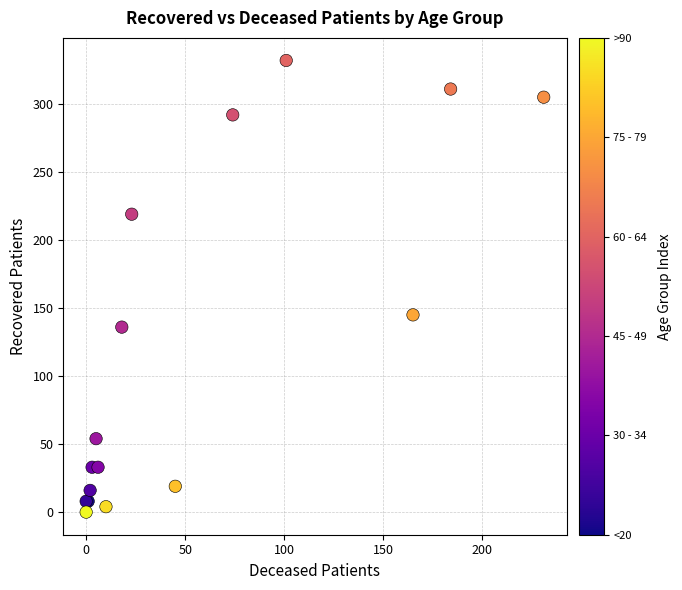

What Y value in the scatter plot is closest to 166?

145